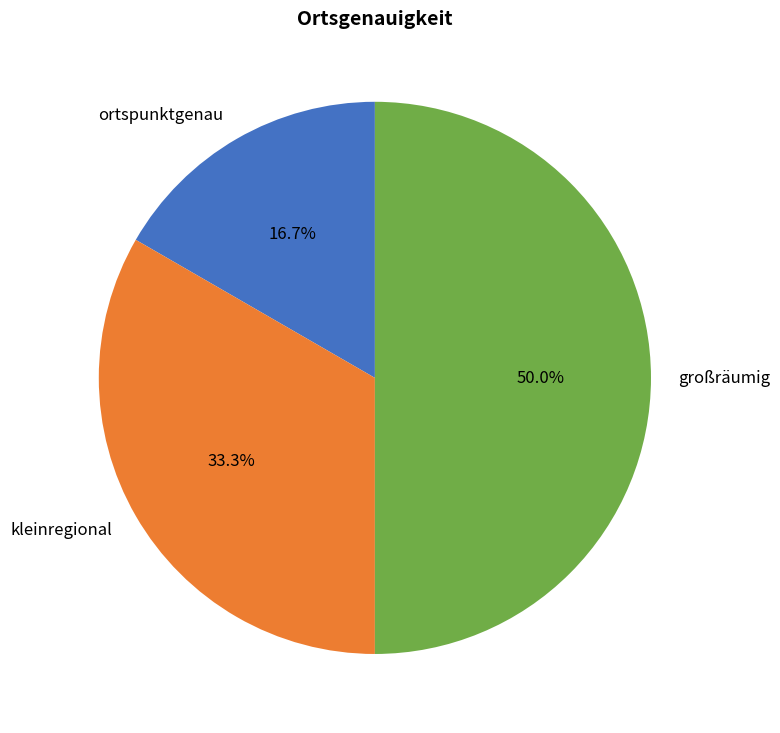

What is the ratio of the value at kleinregional to the value at ortspunktgenau?

2.0